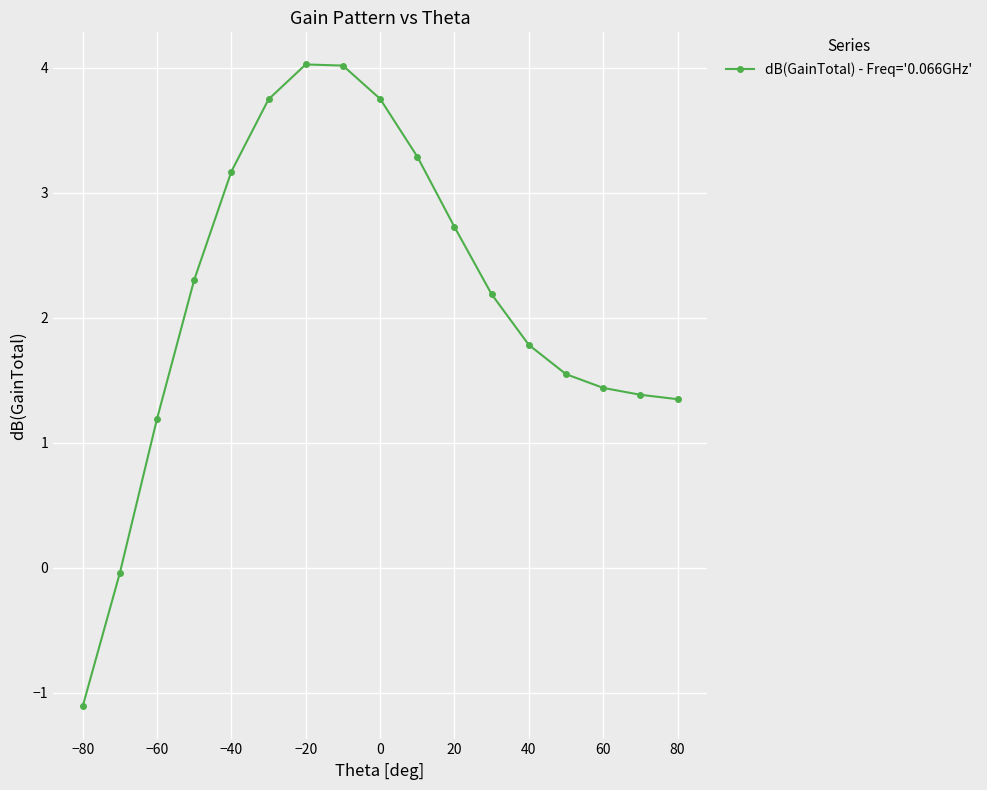

What is the greatest value displayed?

4.0